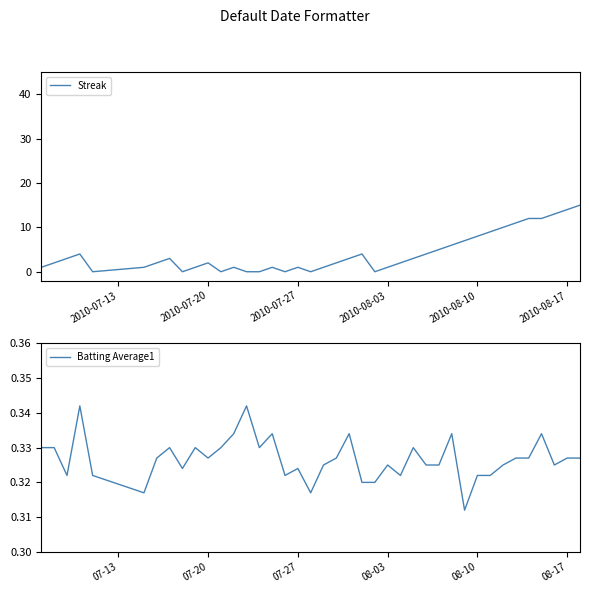

What is the value of the Batting Average1 point at the 31st from the left?

0.3